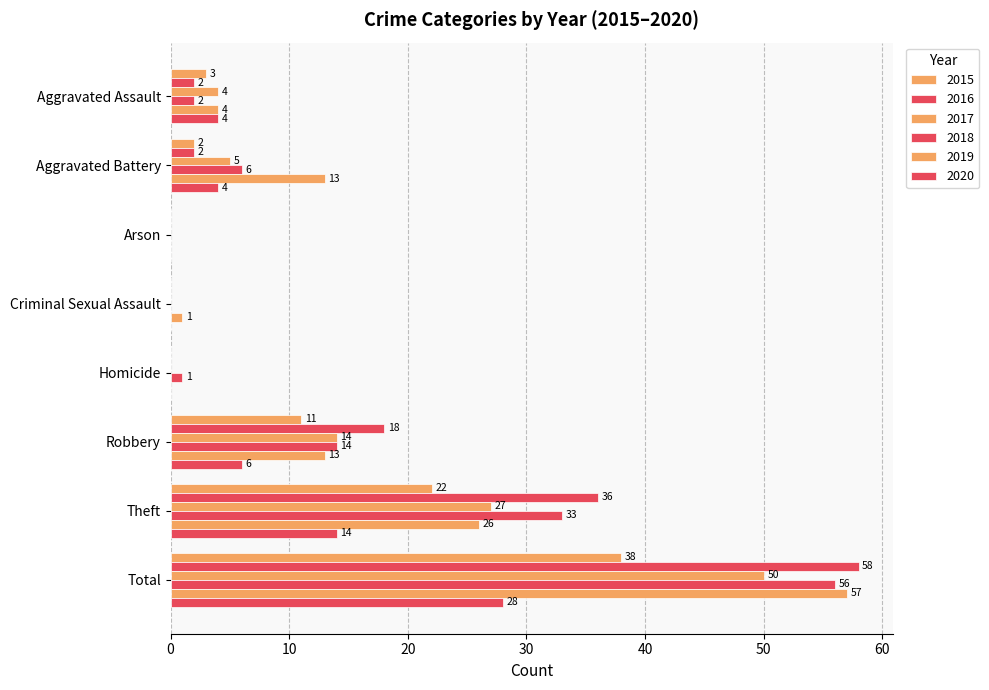

Which category has the lowest value in the 2016 series?

Arson